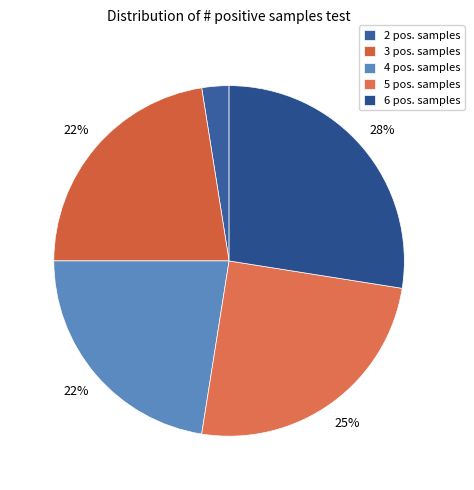

Which slice is the largest?

6 pos. samples